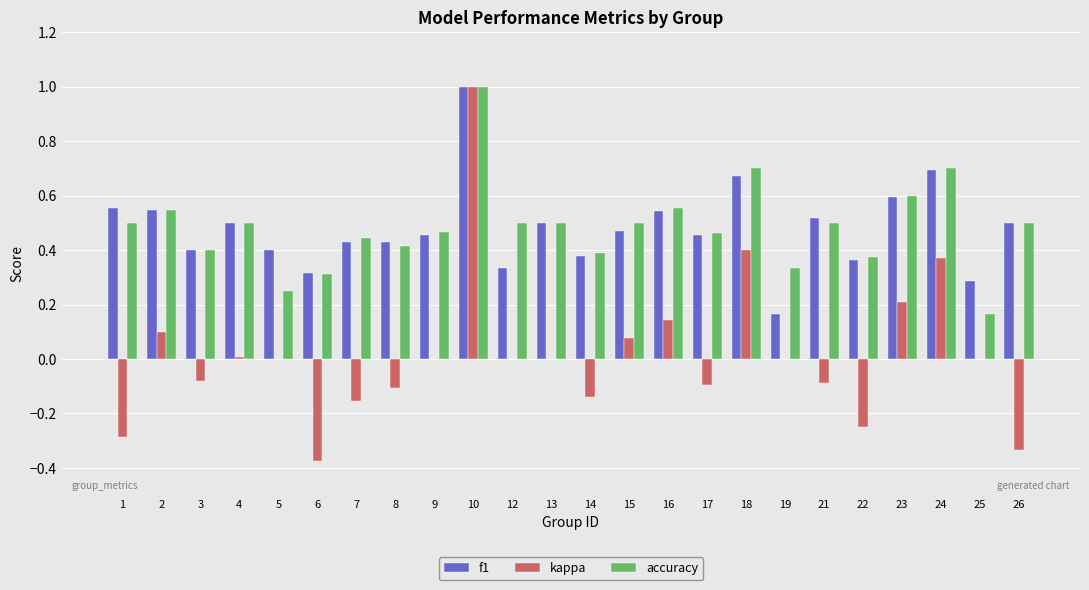

The value of kappa at 23 is 0.1. True or false?

False